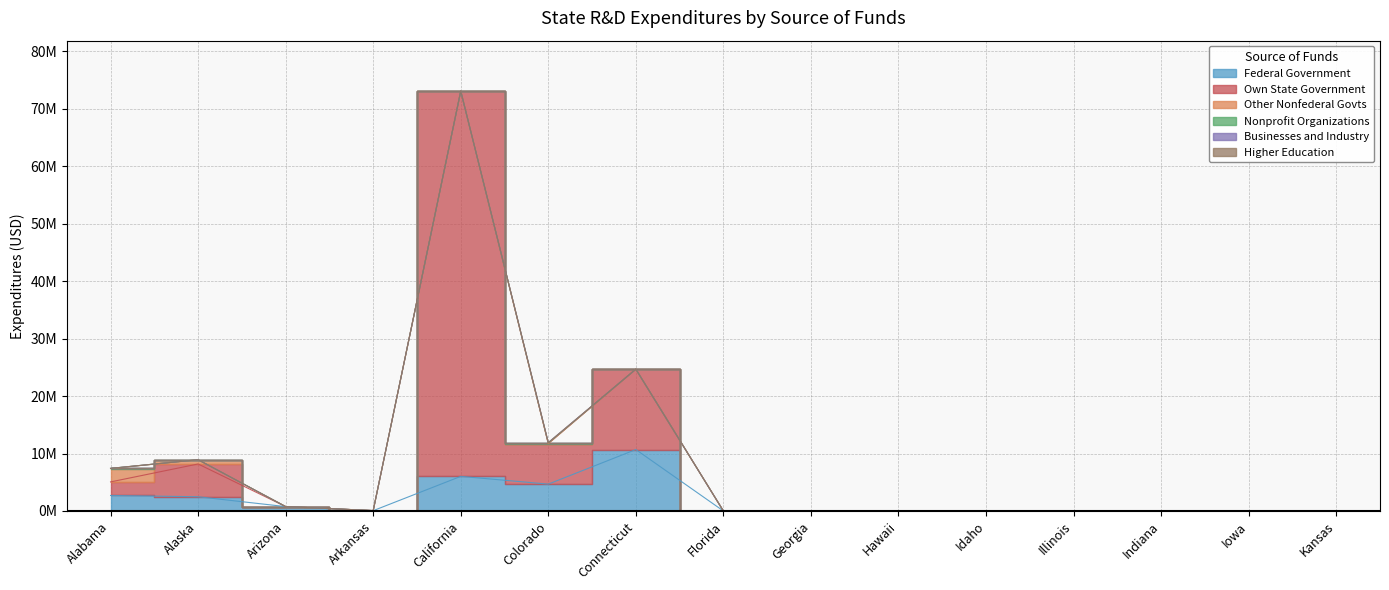

What is the label of the 13th point from the right?

Arizona